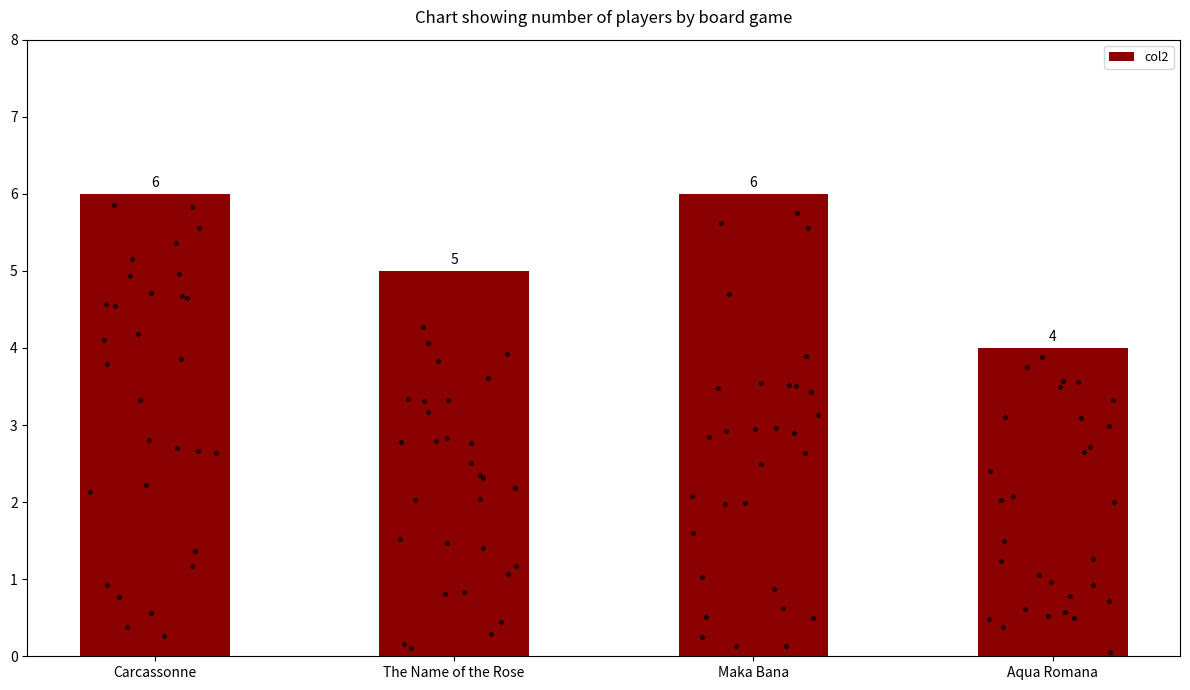

Between The Name of the Rose and Maka Bana, which is larger?

Maka Bana